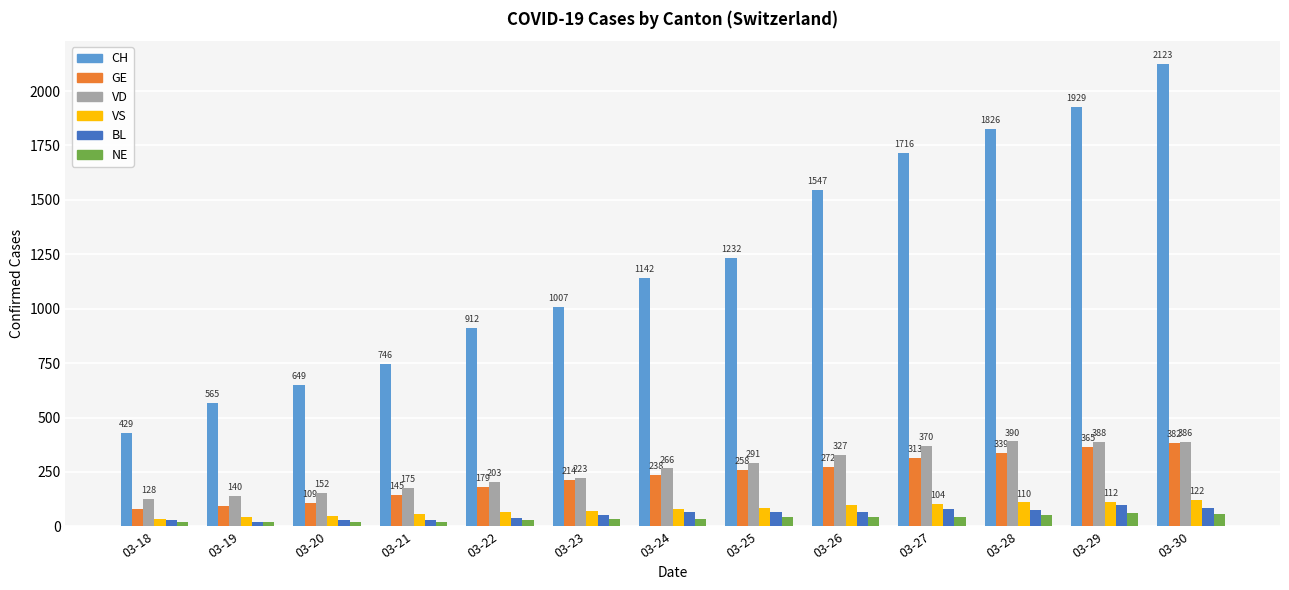

What is the greatest value displayed?

2123